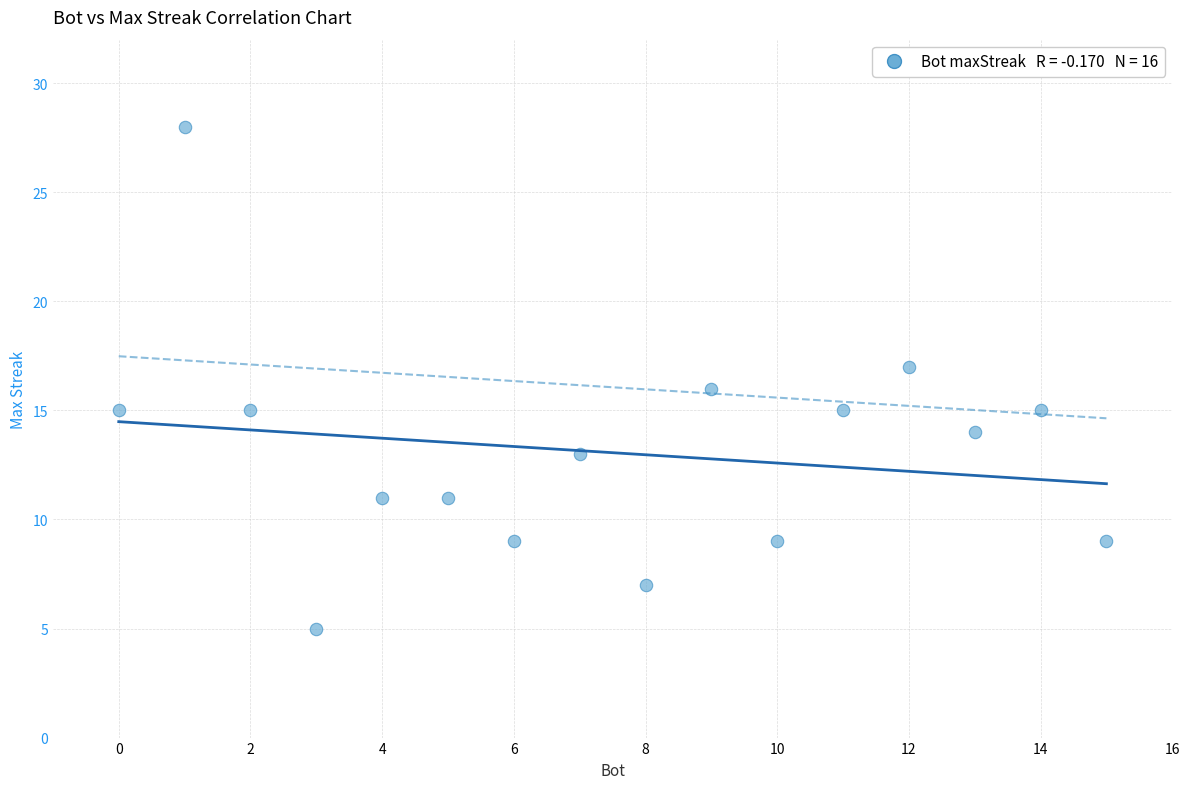

What is the range of X values (max minus min)?

15